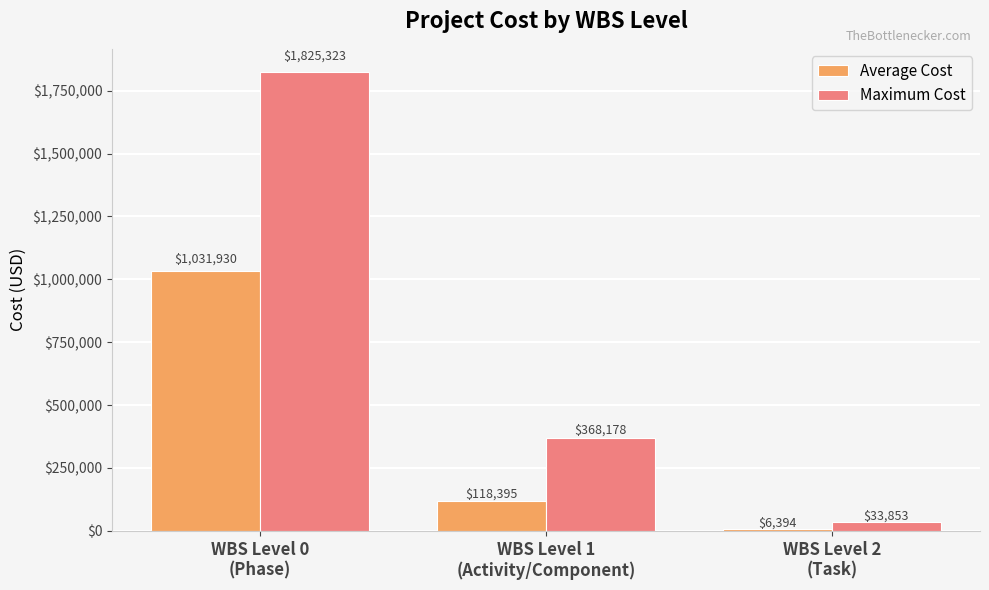

What is the minimum value shown in the chart?

6394.4